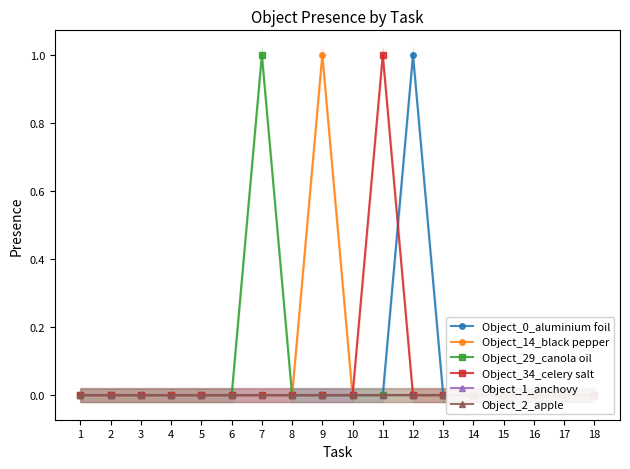

The Object_1_anchovy series shows 0 at 15. True or false?

True